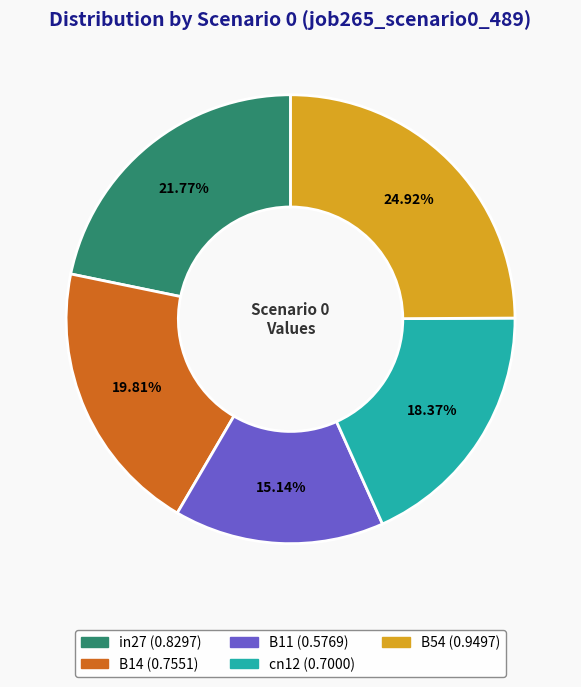

To the nearest percent, what is the difference between the B11 and in27 slice percentages?

7%